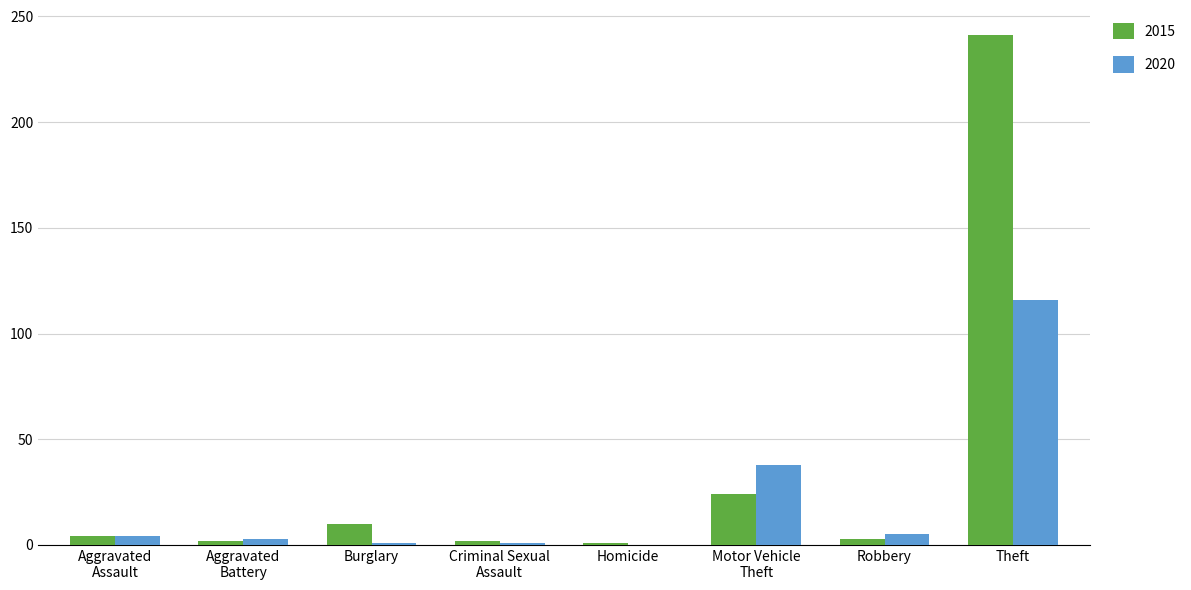

Which series has the largest total across all categories?

2015